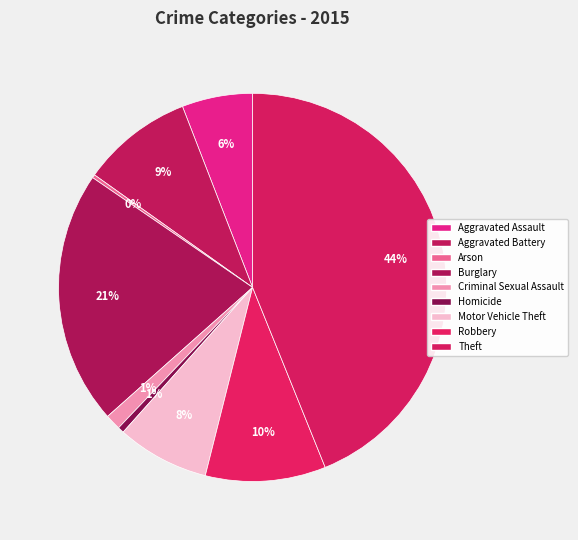

Count the number of slices in the pie.

9